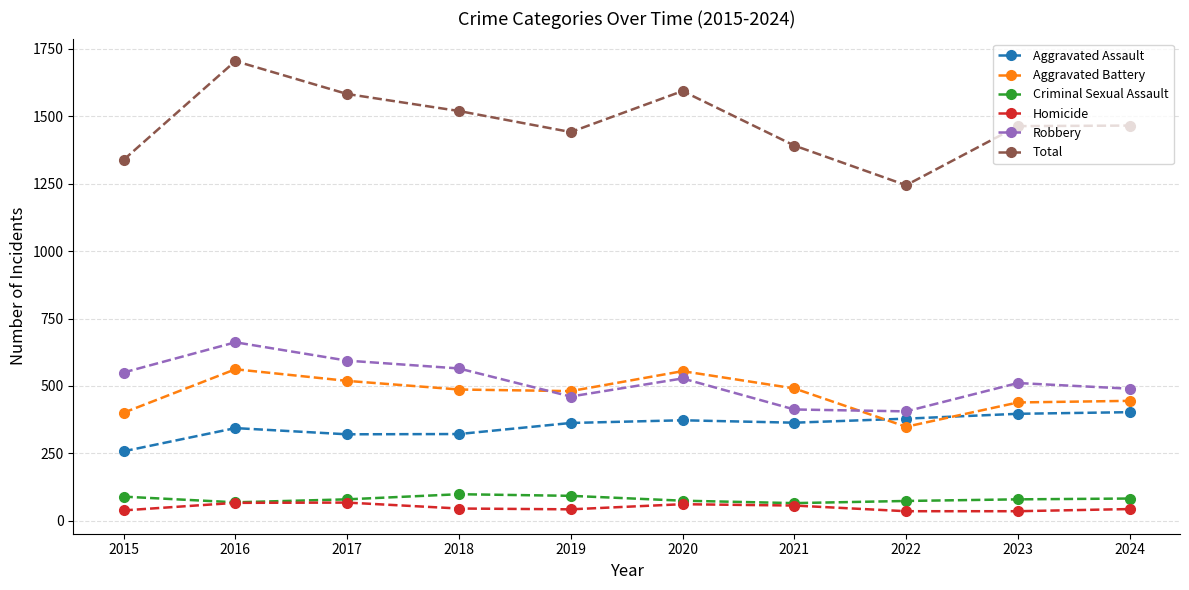

True or false: Total and Homicide cross at least once.

False